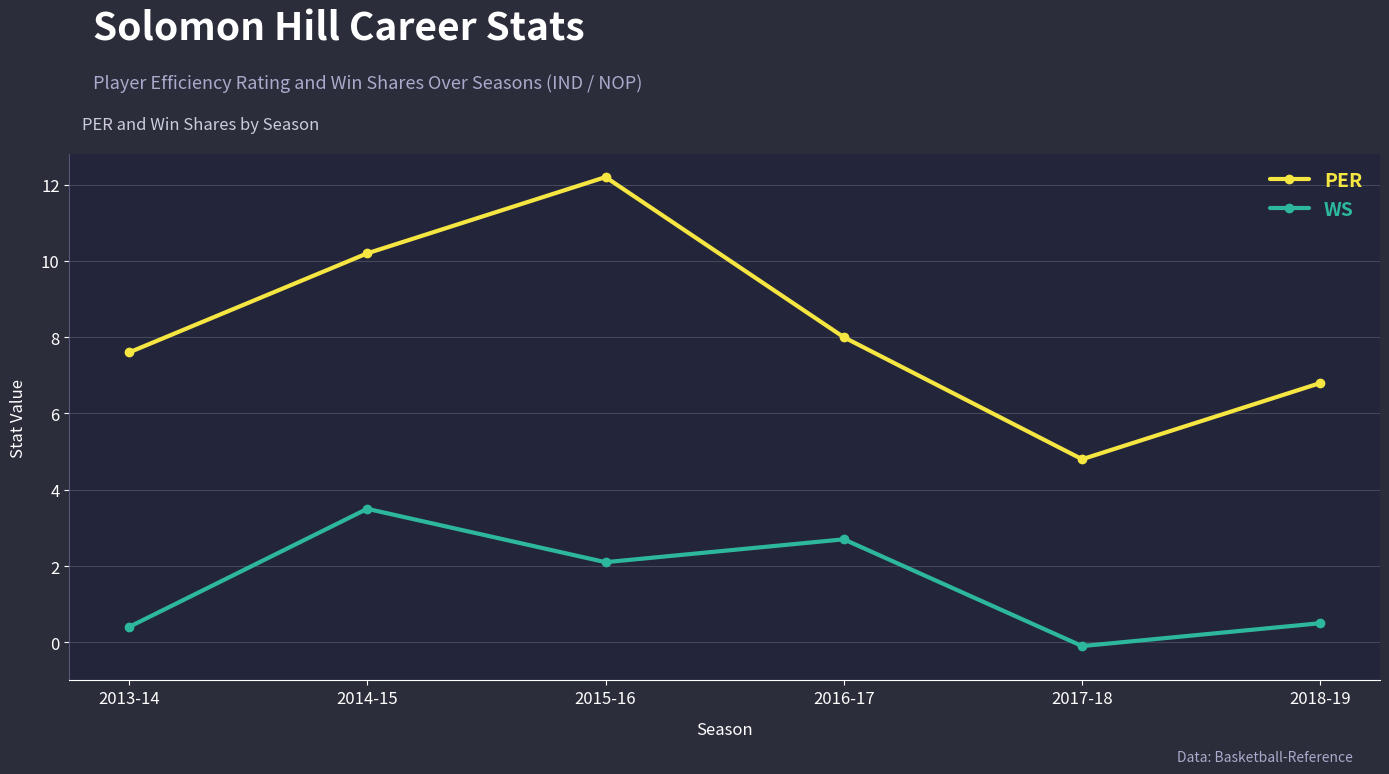

Where is the first local minimum for PER?

2017-18